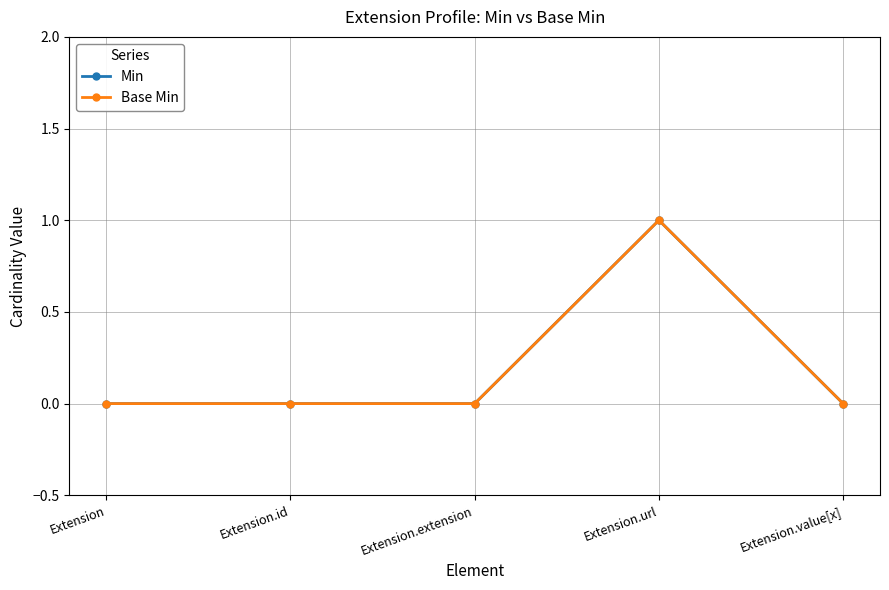

Is this an area chart (filled region under the line)?

No